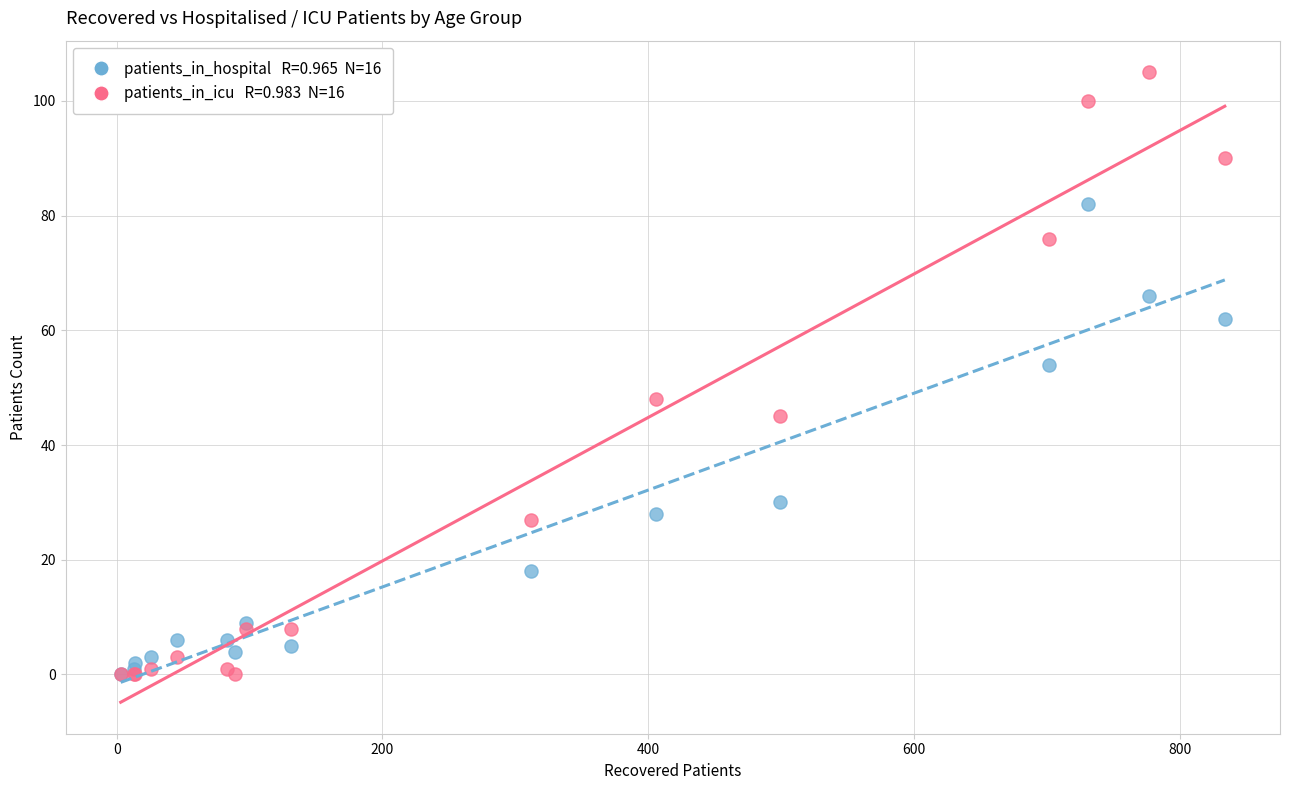

Across all series, what Y value is closest to 52?

54